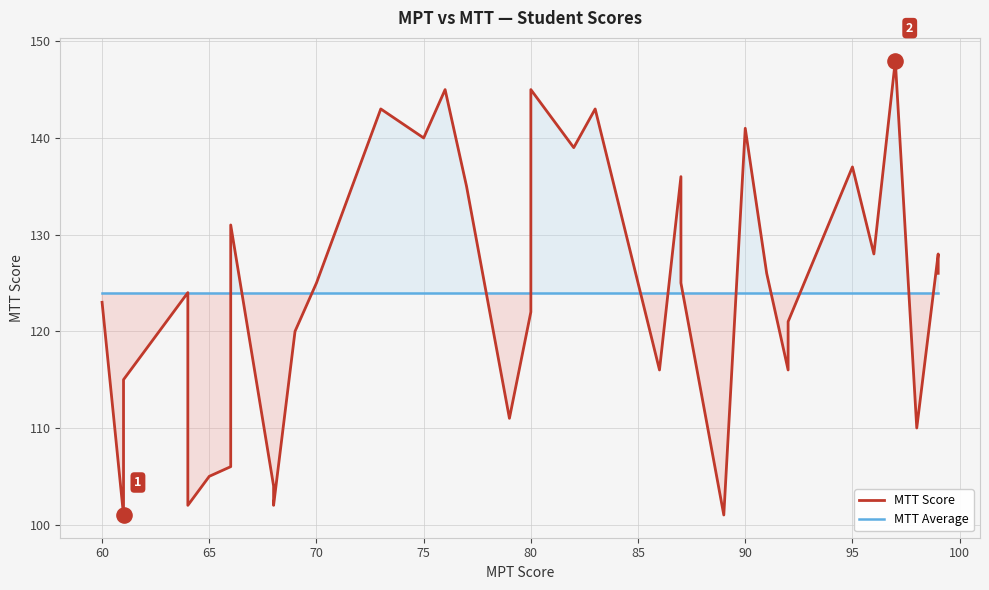

Which series has the largest Y range (max minus min)?

MTT Score